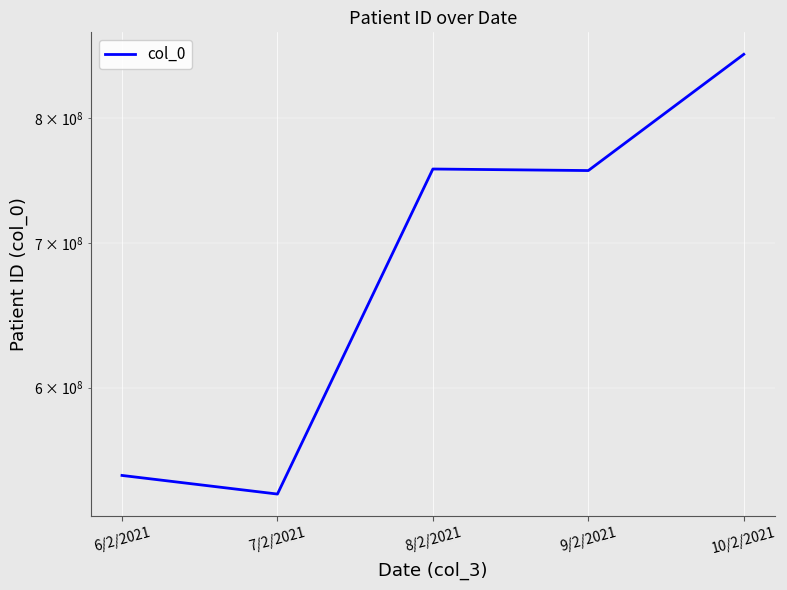

What is the label of the 3rd point from the right?

8/2/2021